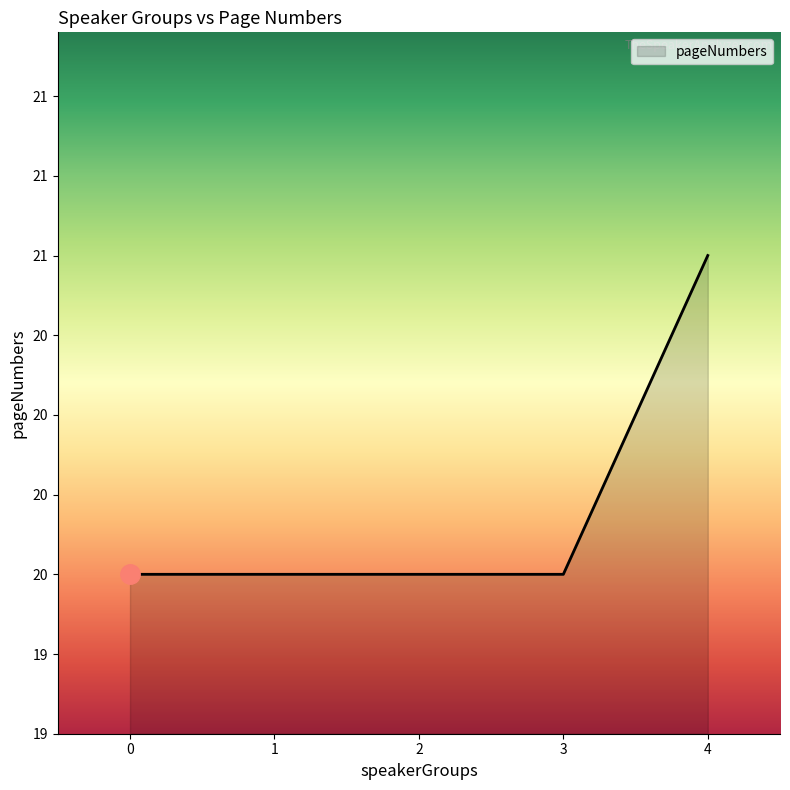

Reading right to left, list all the values displayed in this chart.

4=21	3=20	2=20	1=20	0=20